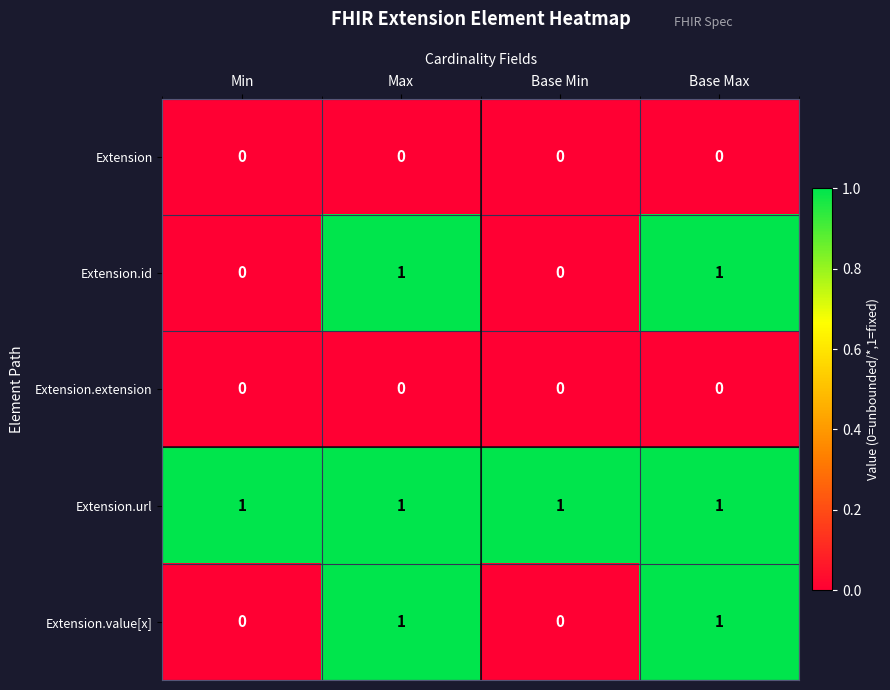

Count the Extension.value[x] values in the range 0 to 1.

4